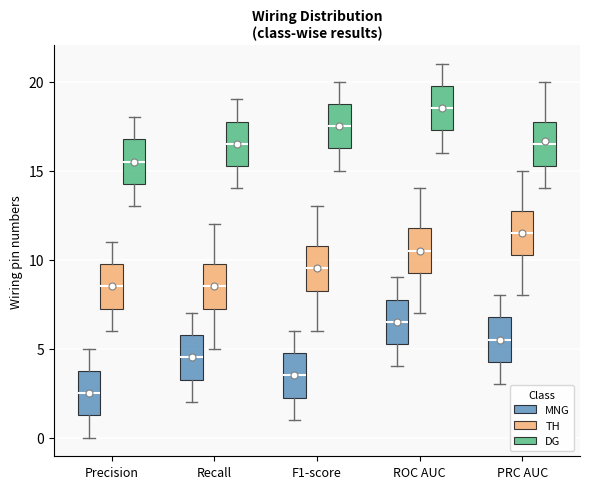

Which box's median line is the highest?

ROC AUC (DG)